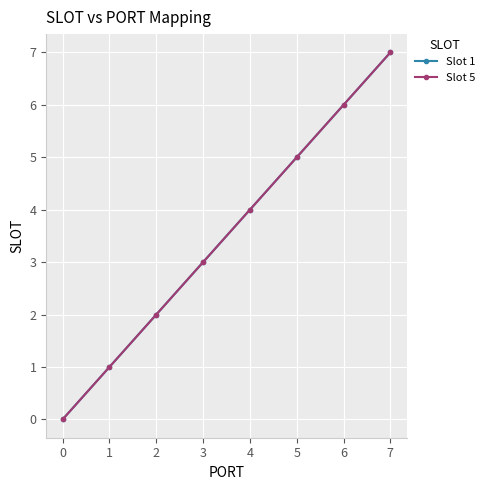

True or false: Slot 1 and Slot 5 intersect in this chart.

False